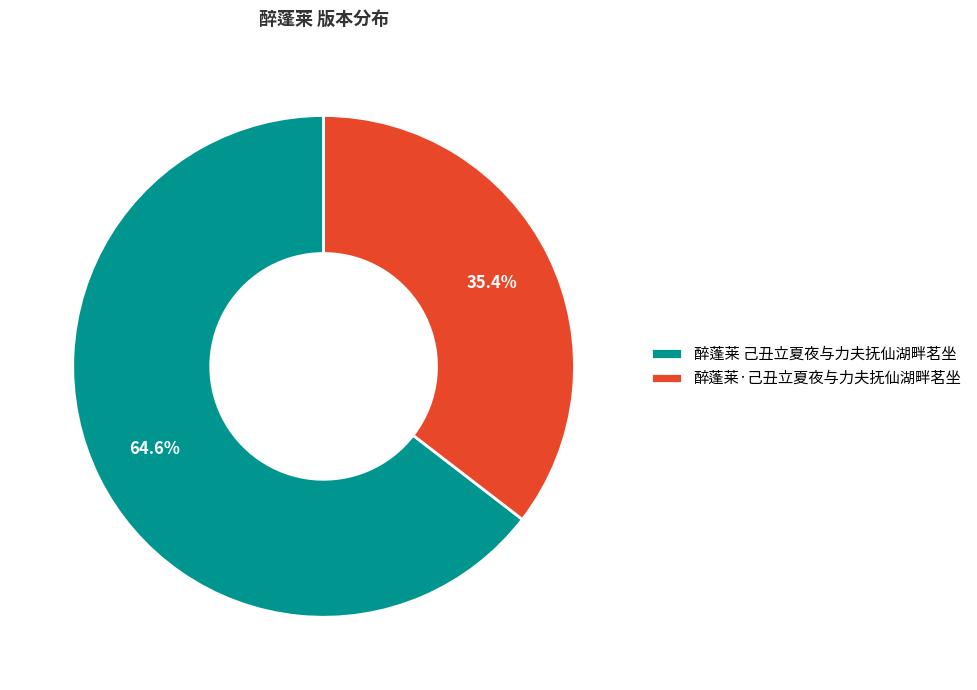

How many segments does this pie chart have?

2